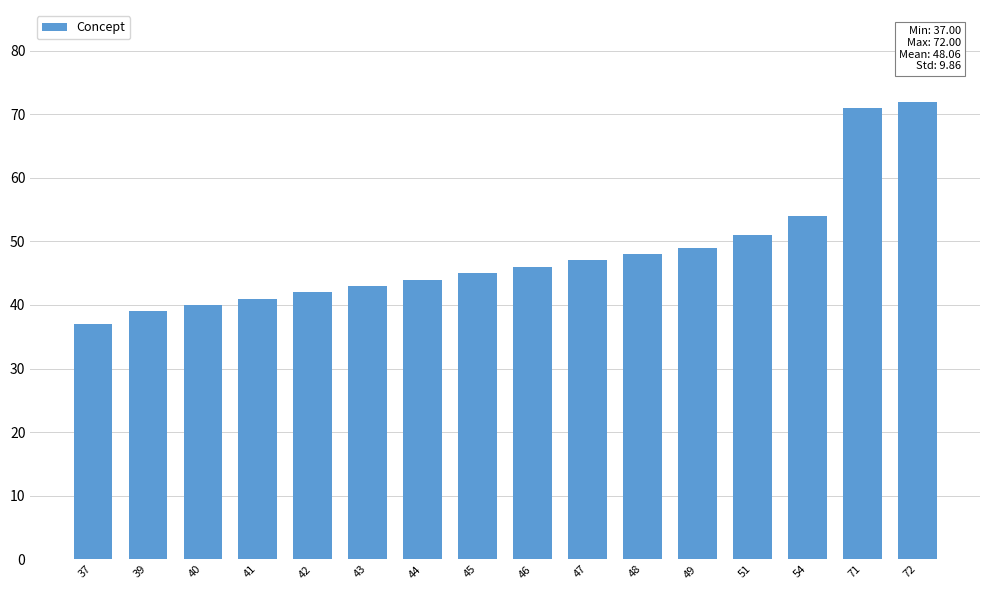

What is the value of the 13th bar from the left?

51